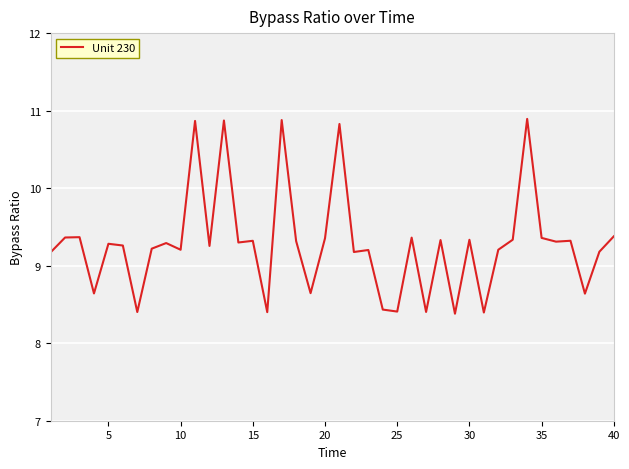

What is the sum of all values?

371.3